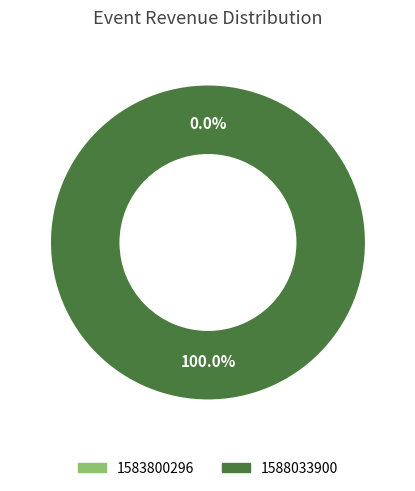

Is there any slice that represents more than half of the pie?

Yes